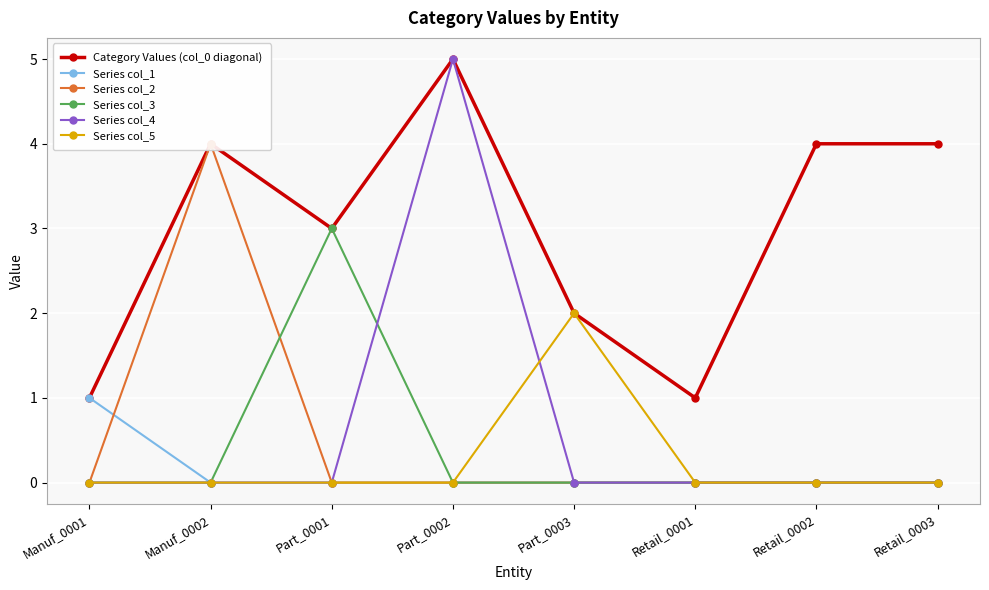

In Category Values (col_0 diagonal), how many points are lower than both neighbors (excluding endpoints)?

2